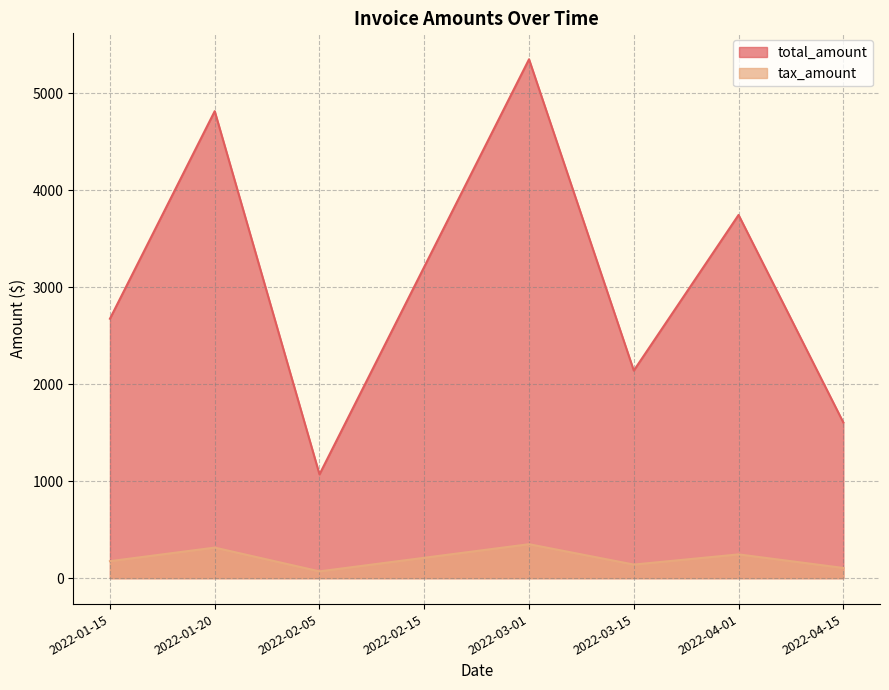

What is the highest value of the tax_amount series?

350